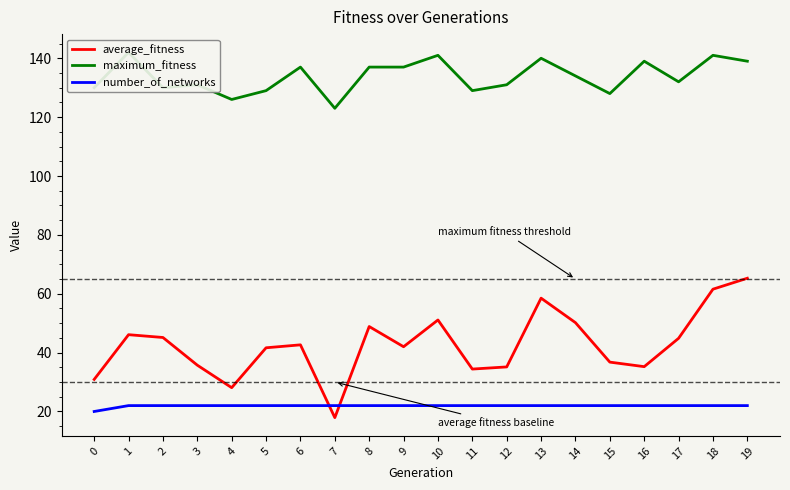

In maximum_fitness, how many points are higher than both neighbors (excluding endpoints)?

7